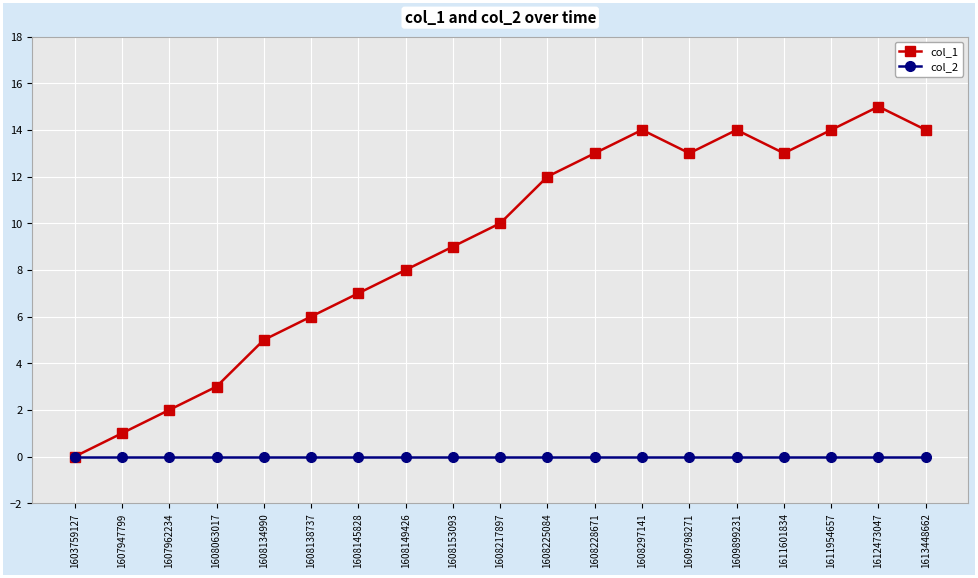

True or false: col_1 has more than 0 points higher than both neighbors.

True